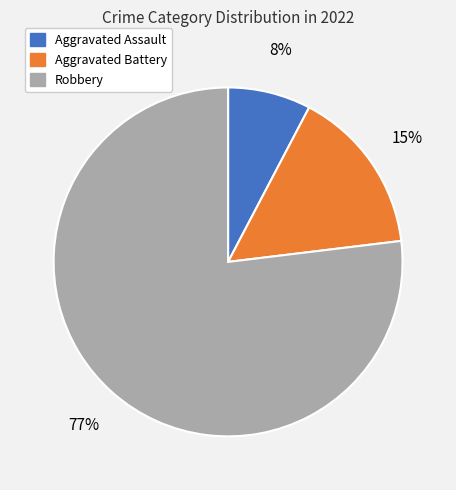

What is the majority slice?

Robbery